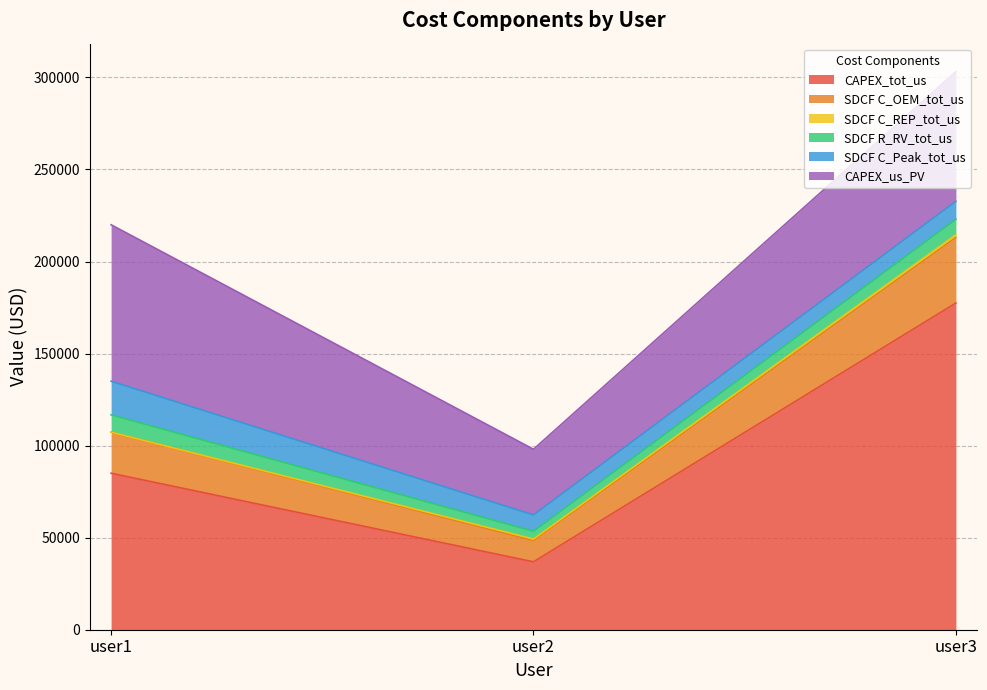

At which label does SDCF C_Peak_tot_us first exceed 9783?

user1